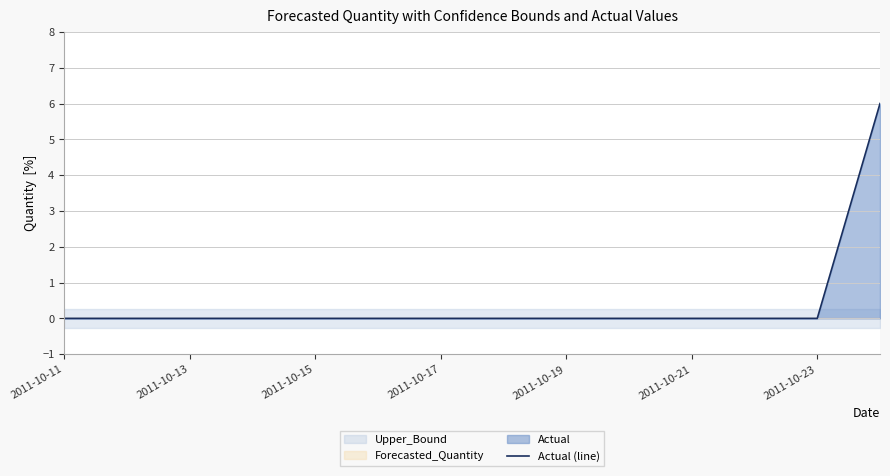

Count the values in the range 0 to 1.

13